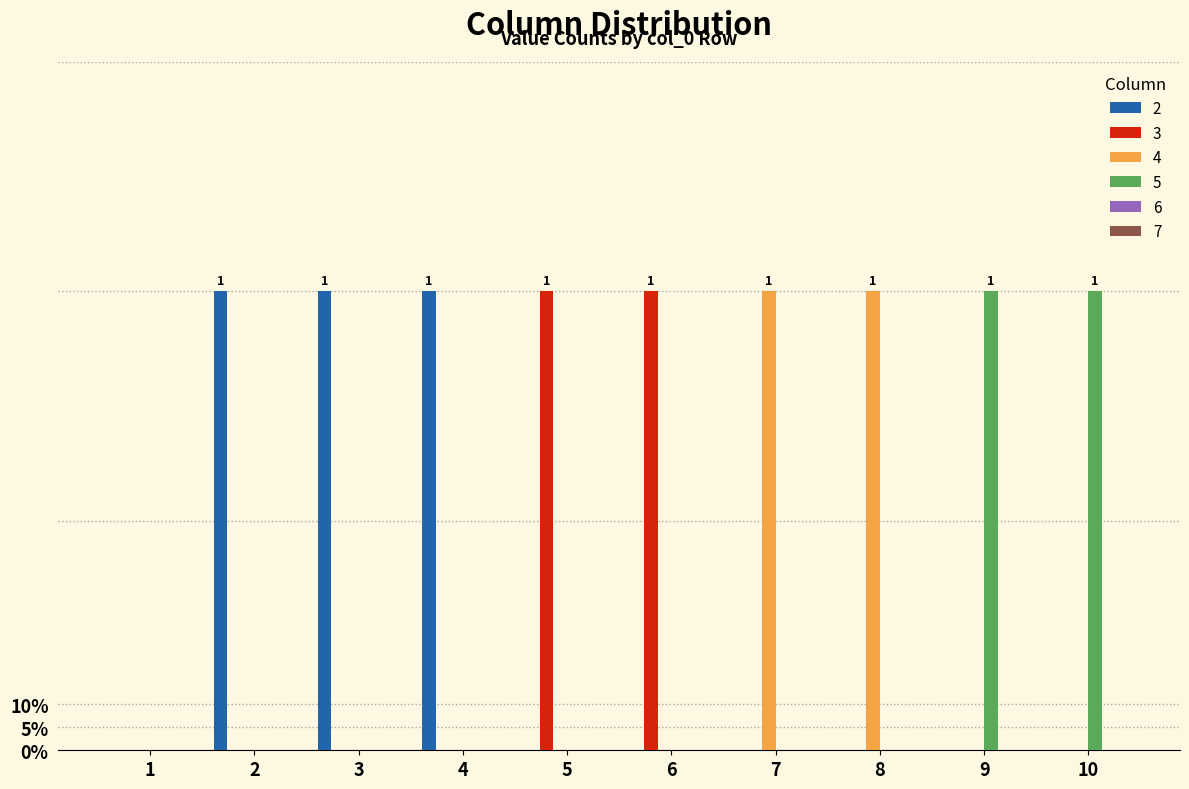

Reading left to right, list all the values displayed in this chart.

2: 1=0	2=1	3=1	4=1	5=0	6=0	7=0	8=0	9=0	10=0
3: 1=0	2=0	3=0	4=0	5=1	6=1	7=0	8=0	9=0	10=0
4: 1=0	2=0	3=0	4=0	5=0	6=0	7=1	8=1	9=0	10=0
5: 1=0	2=0	3=0	4=0	5=0	6=0	7=0	8=0	9=1	10=1